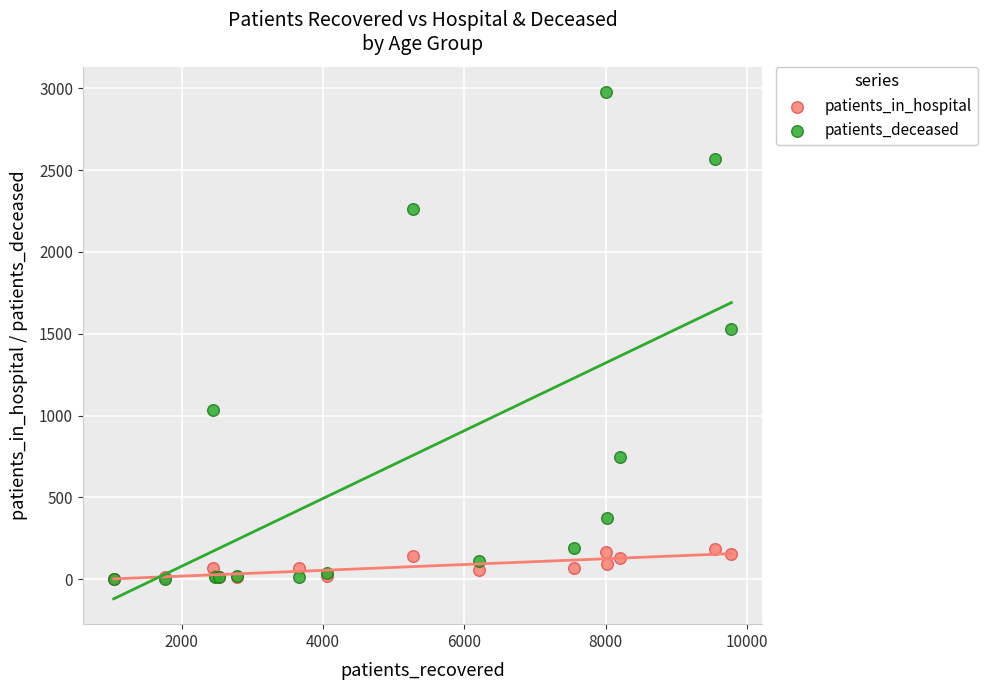

In the patients_deceased series, what Y value is closest to 1489?

1527